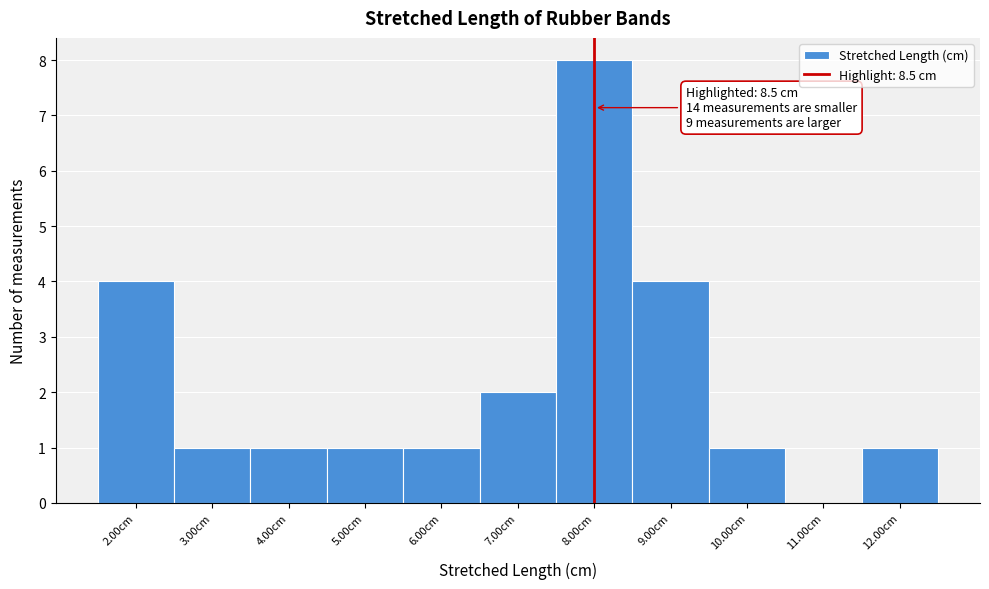

Reading right to left, transcribe all the data shown in this chart.

12.00cm=1	11.00cm=0	10.00cm=1	9.00cm=4	8.00cm=8	7.00cm=2	6.00cm=1	5.00cm=1	4.00cm=1	3.00cm=1	2.00cm=4